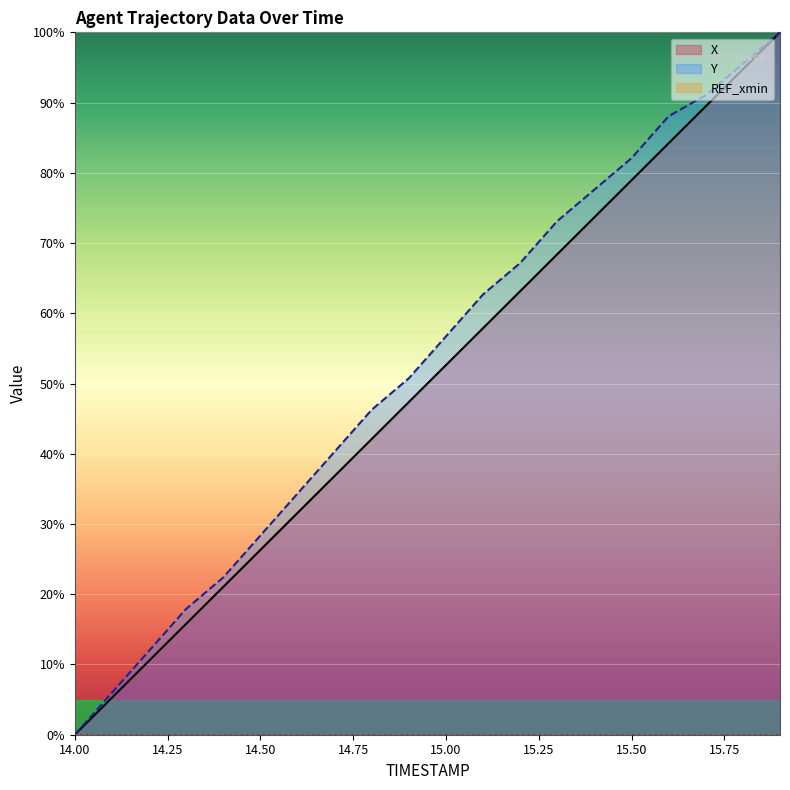

What is the value of the X point at the 12th from the left?

57.9